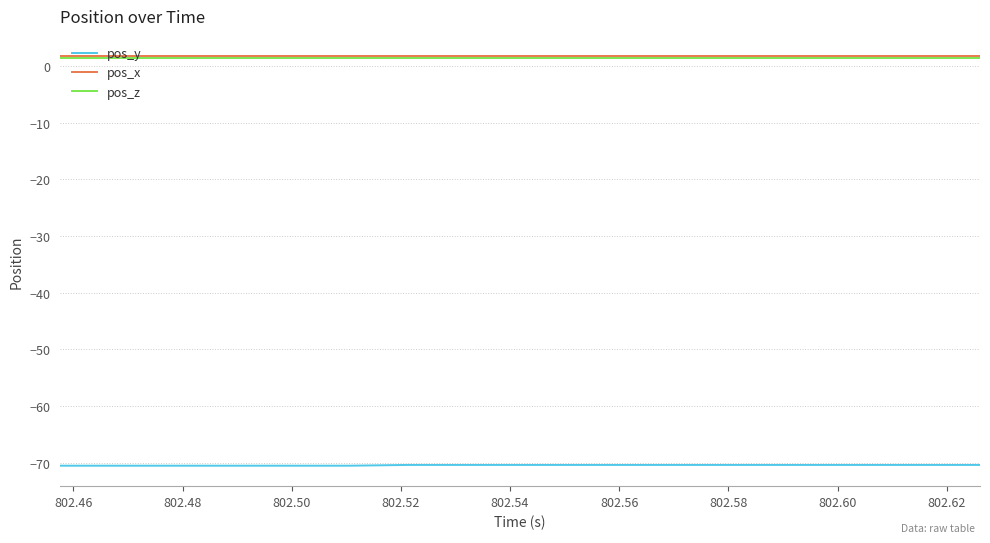

What is the difference between the second highest and minimum values in the pos_y series?

0.1